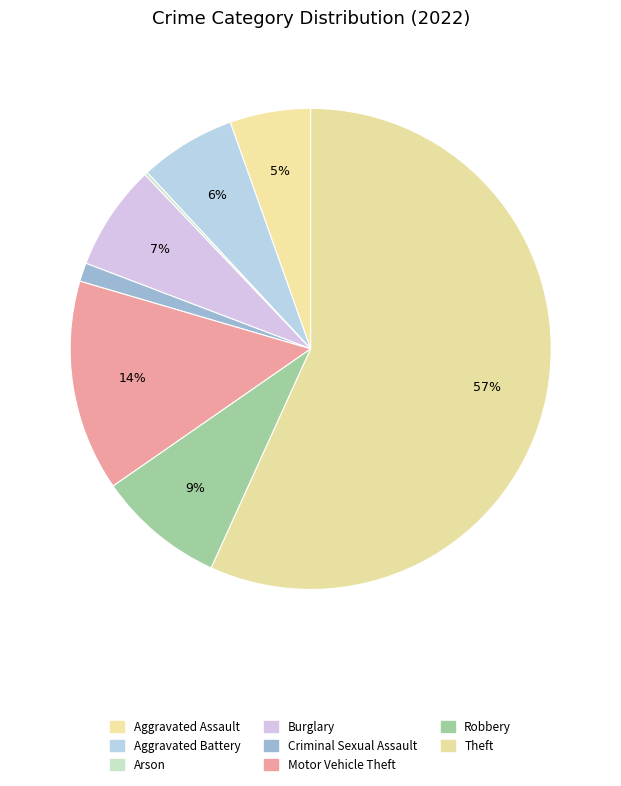

Which category accounts for the majority?

Theft